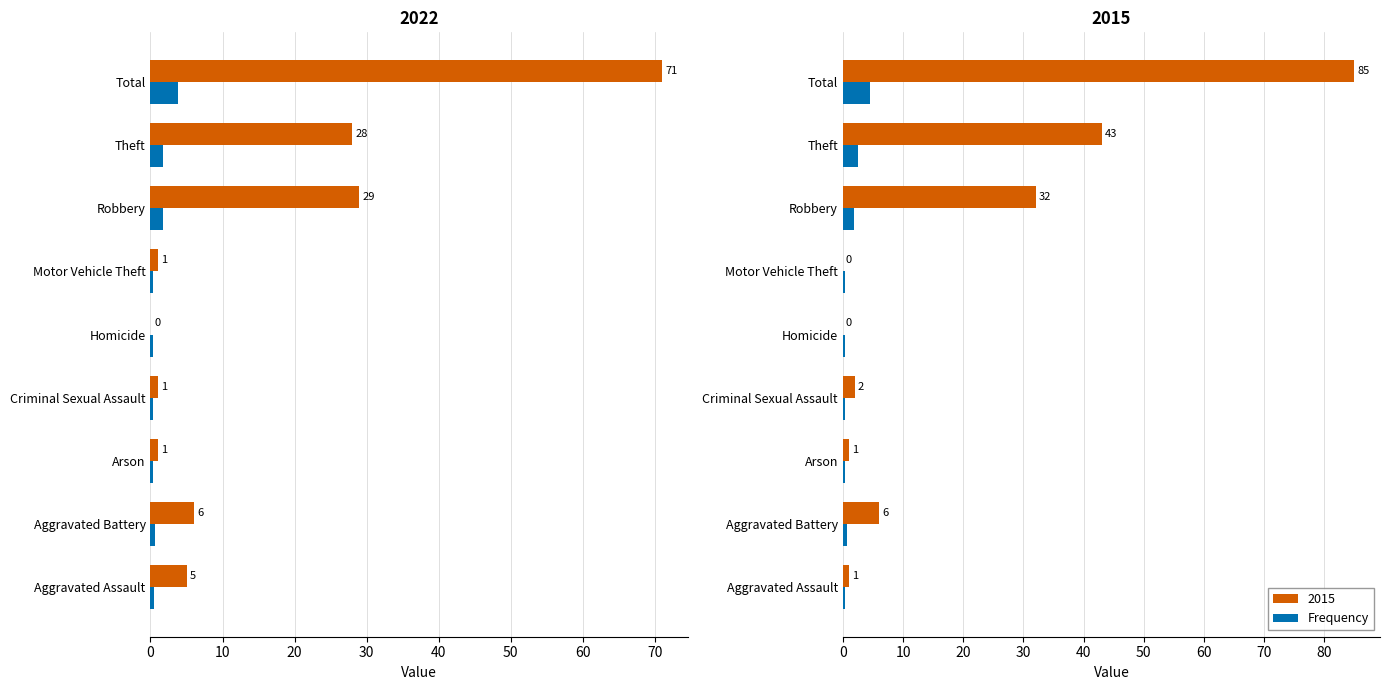

True or false: the data shows 4.5 at Total.

True